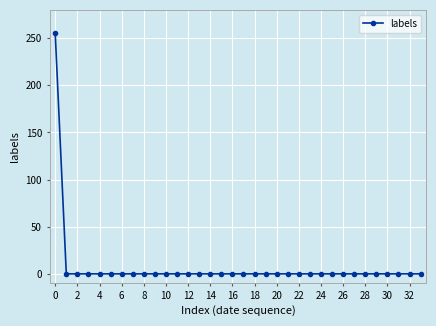

What is the maximum value shown in the chart?

255